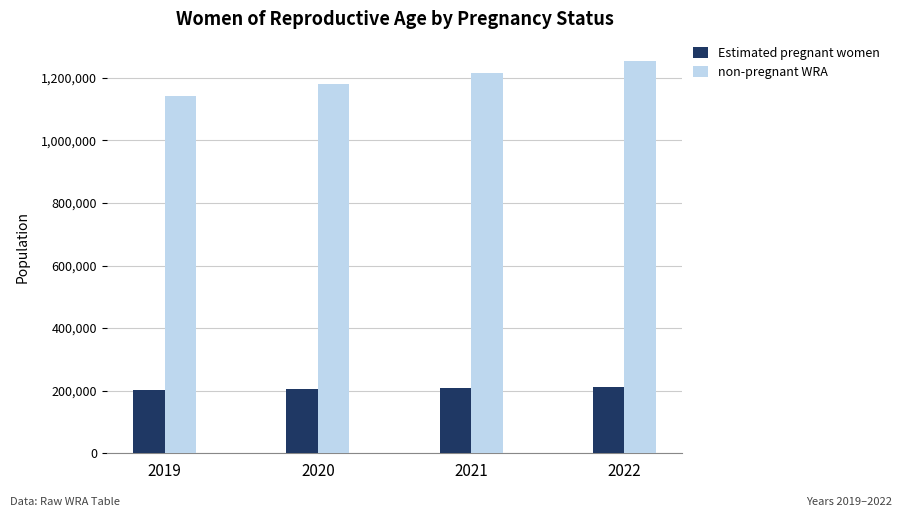

Does the chart contain any negative values?

No